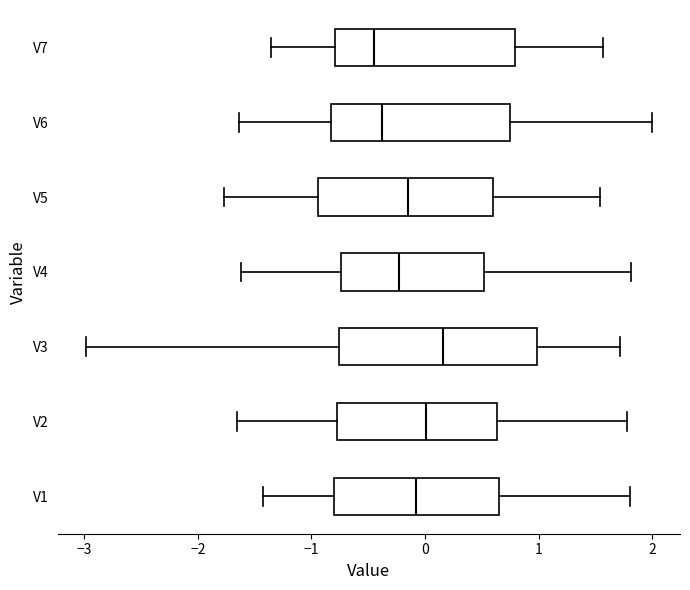

Where is the right edge of the box for V2 on the x-axis? The values are not printed on the chart, so give them approximately, as read against the axis.

0.6